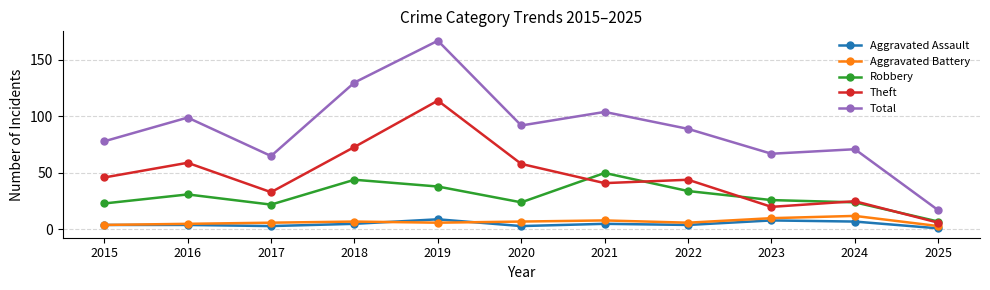

Reading left to right, list all the values displayed in this chart.

Aggravated Assault: 4	4	3	5	9	3	5	4	8	7	1
Aggravated Battery: 4	5	6	7	6	7	8	6	10	12	3
Robbery: 23	31	22	44	38	24	50	34	26	24	7
Theft: 46	59	33	73	114	58	41	44	20	25	6
Total: 78	99	65	130	167	92	104	89	67	71	17